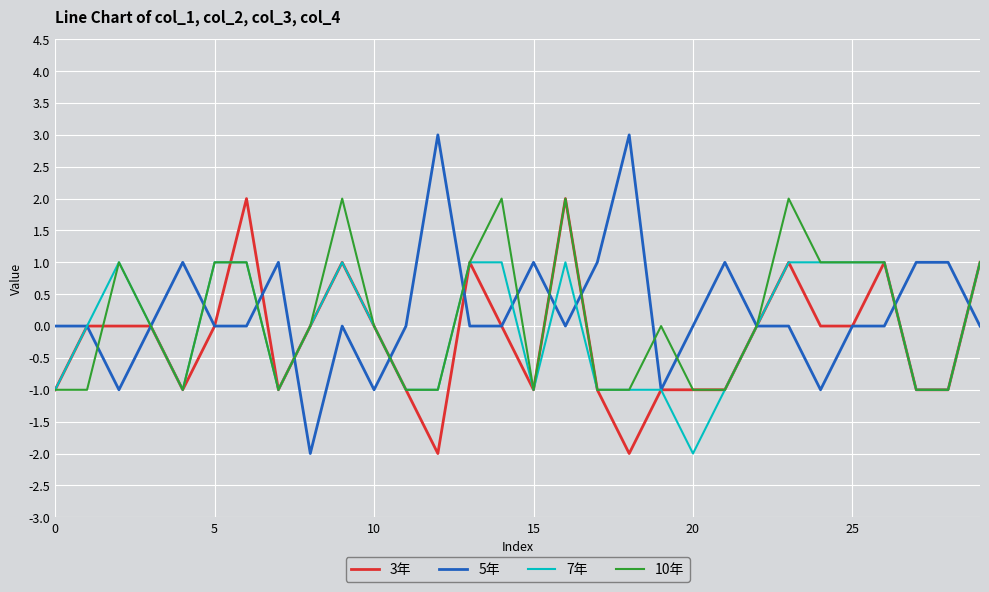

Rank the series by their average value, from lowest to highest.

3年, 7年, 10年, 5年